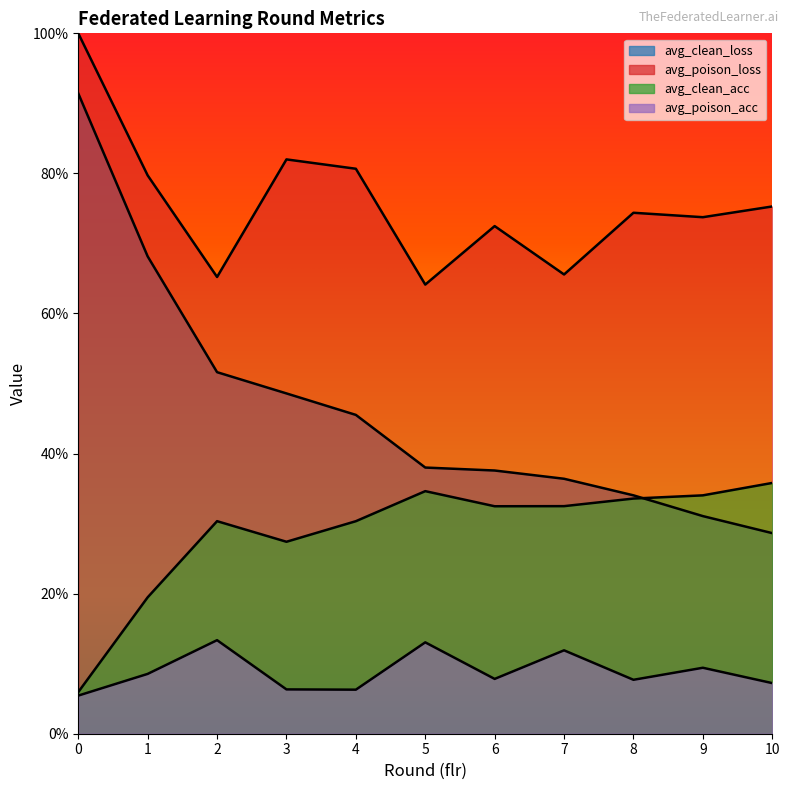

How many lines are shown in the chart?

4